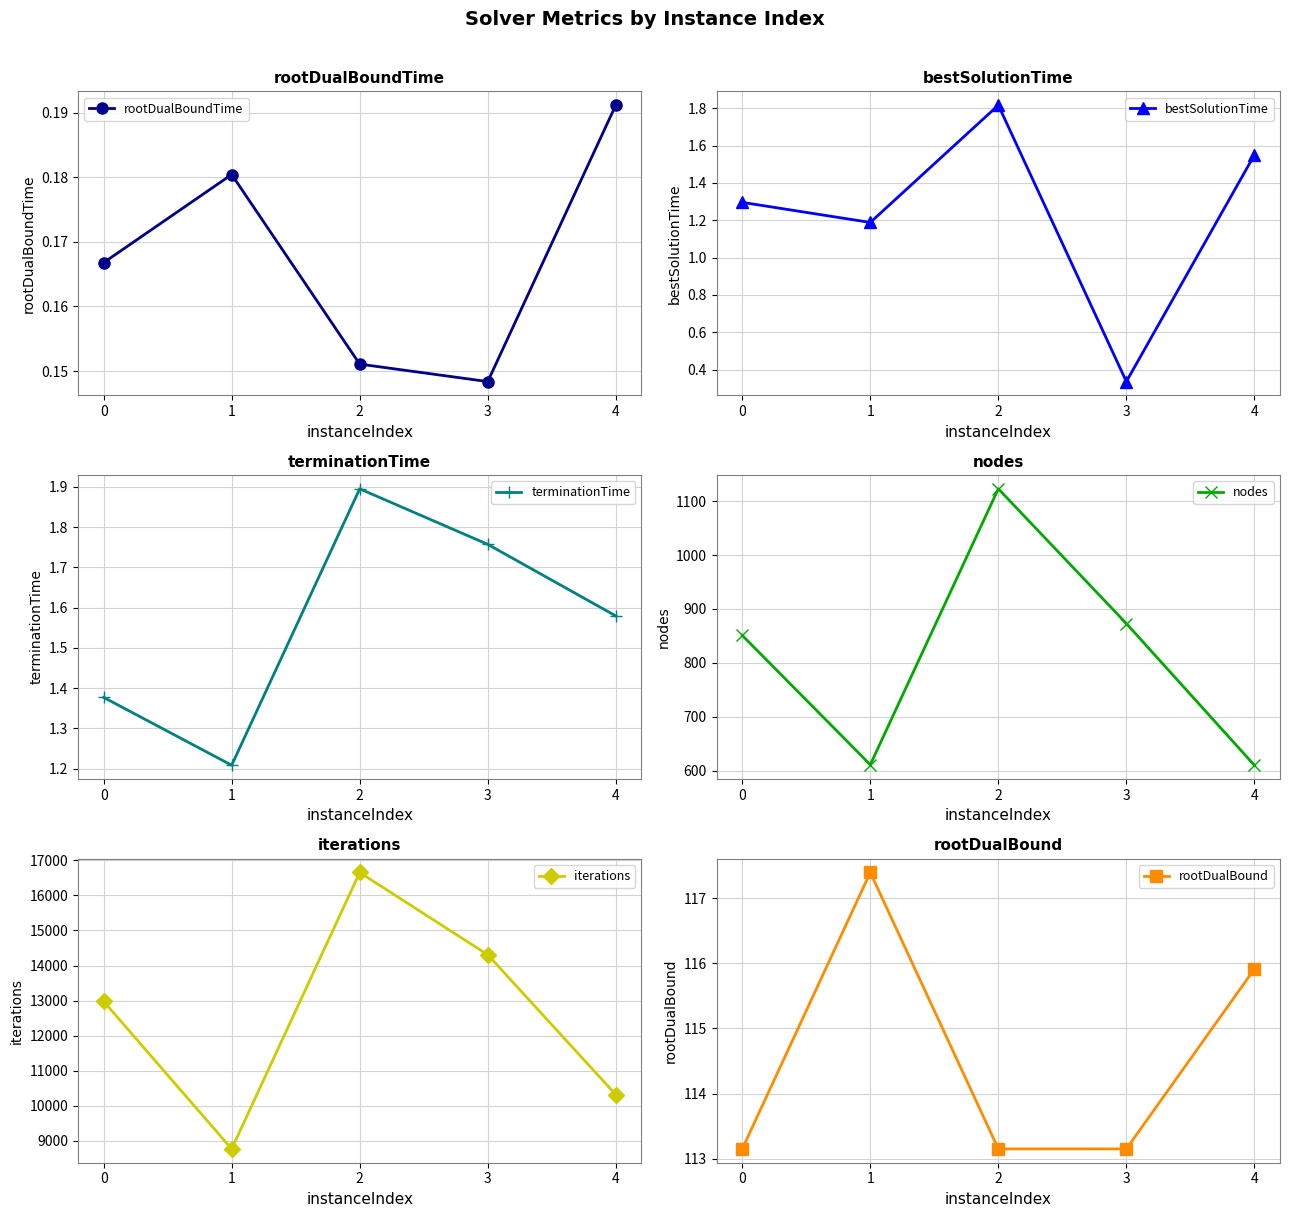

Between 2 and 3, which series saw the biggest shift?

iterations